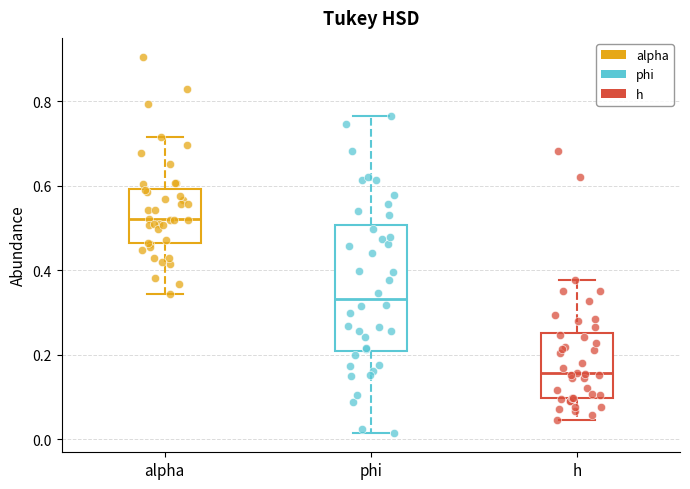

Comparing the boxes themselves (not the whiskers), which one is the tallest?

phi